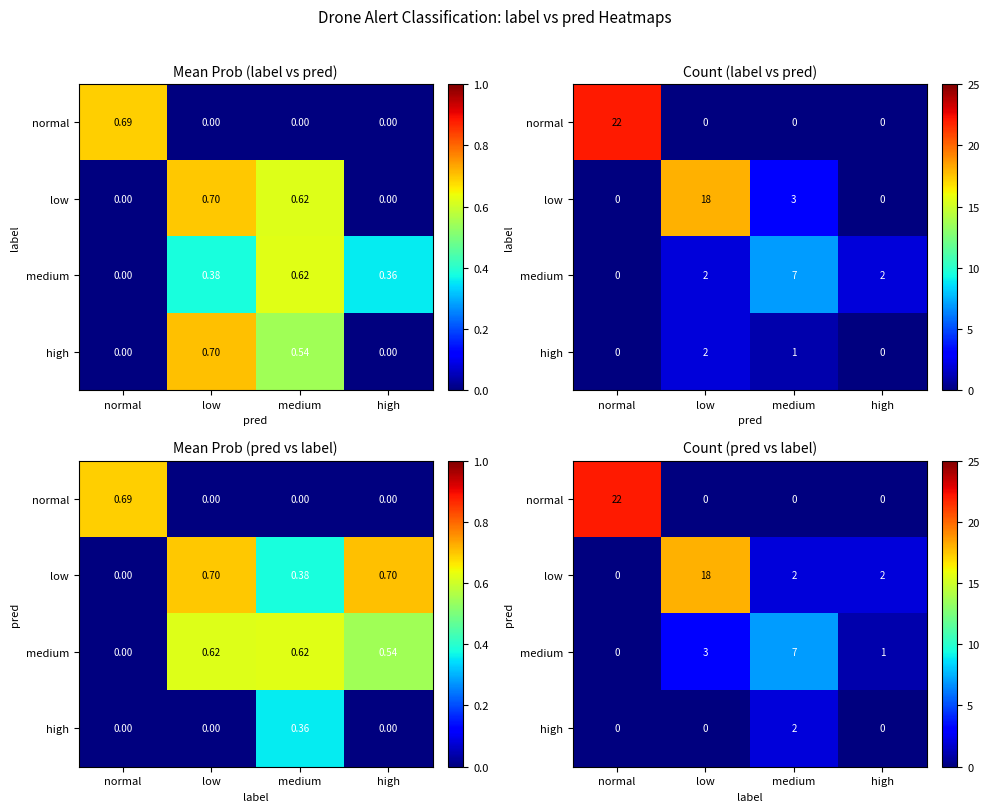

Between normal and low, which is larger?

normal